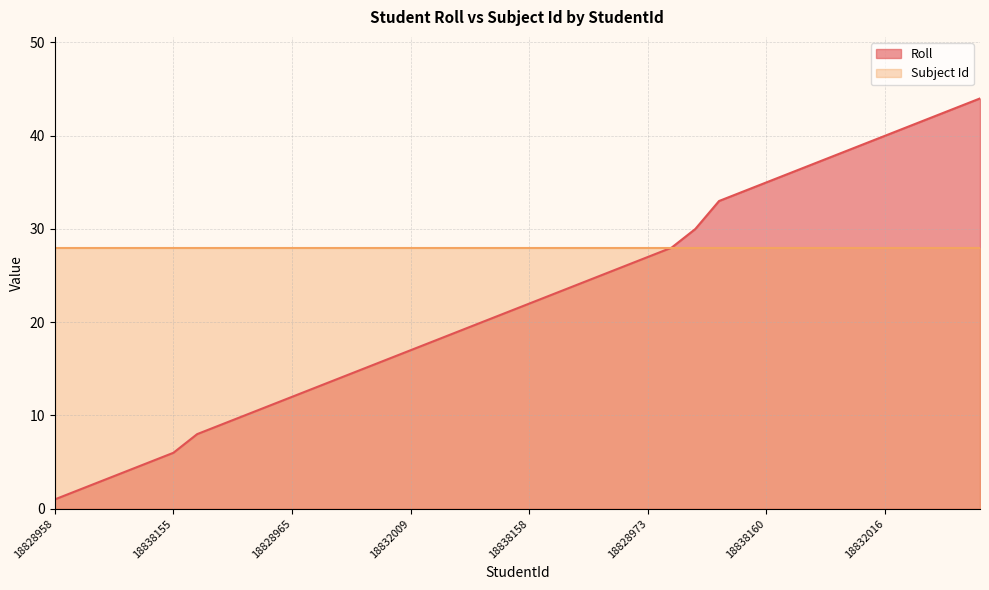

Between 18838155 and 18828969, which is larger?

18828969